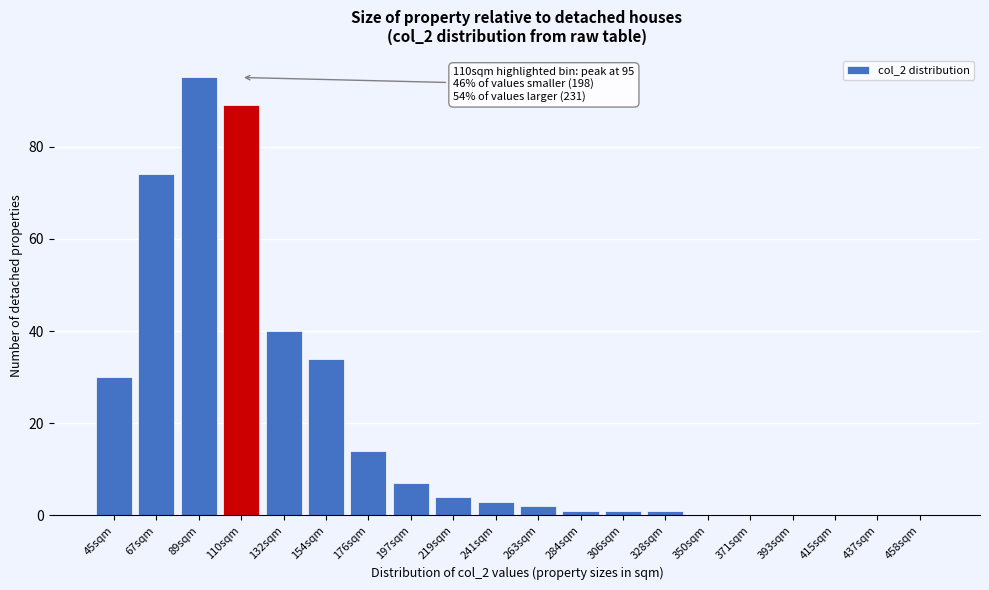

Reading left to right, extract all data points from this chart.

45sqm=30	67sqm=74	89sqm=95	110sqm=89	132sqm=40	154sqm=34	176sqm=14	197sqm=7	219sqm=4	241sqm=3	263sqm=2	284sqm=1	306sqm=1	328sqm=1	350sqm=0	371sqm=0	393sqm=0	415sqm=0	437sqm=0	458sqm=0